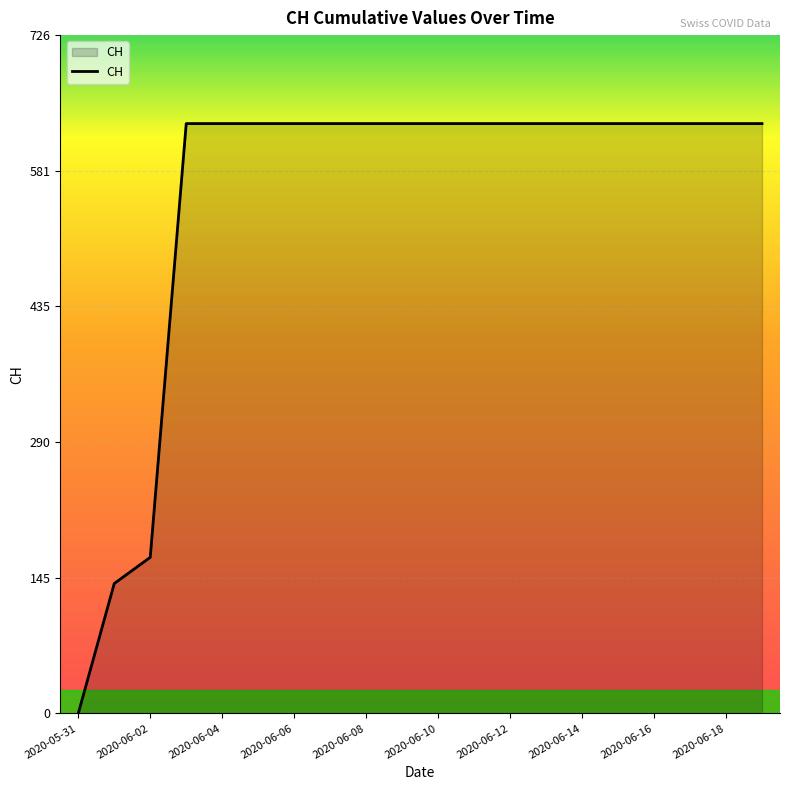

What is the greatest value displayed?

631